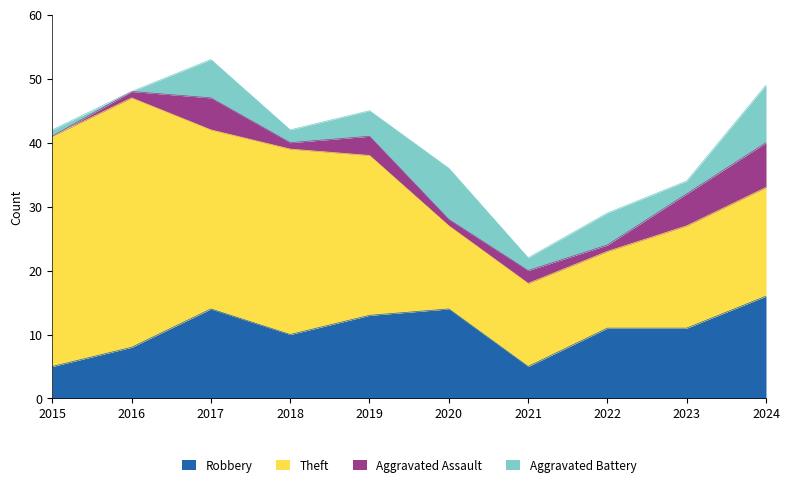

What is the difference between the second highest and minimum values in the Aggravated Assault series?

5